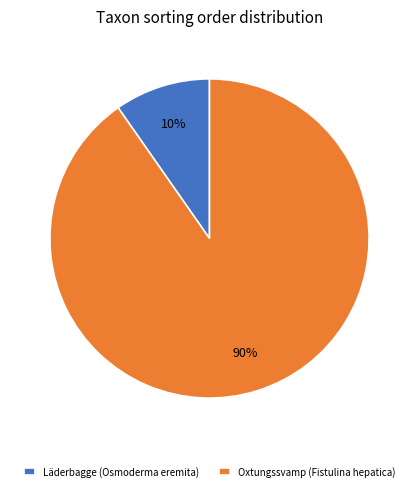

Do Oxtungssvamp (Fistulina hepatica) and Läderbagge (Osmoderma eremita) together represent more than half of the pie?

Yes